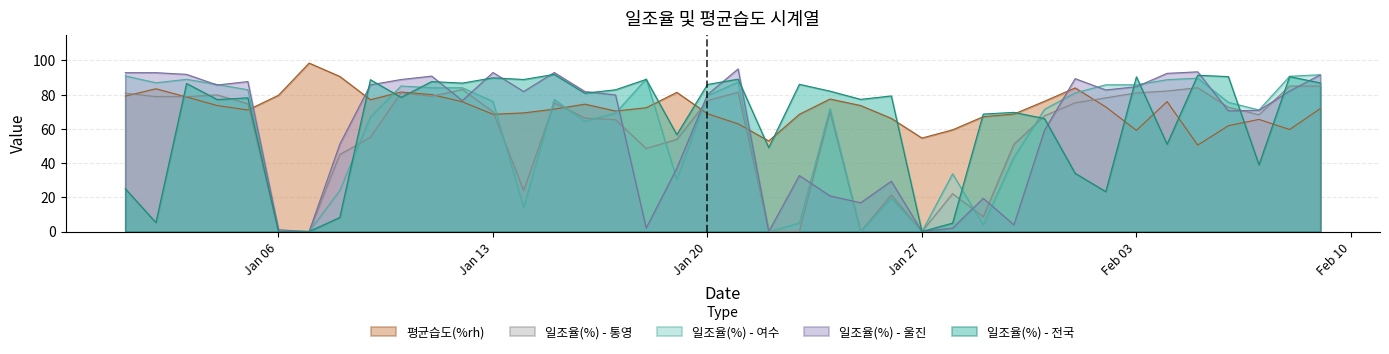

Which series has the widest spread of values?

일조율(%) - 울진